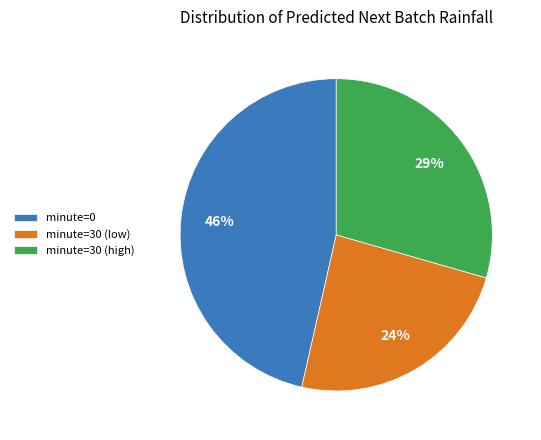

Is the sum of minute=0 and minute=30 (high) greater than half?

Yes